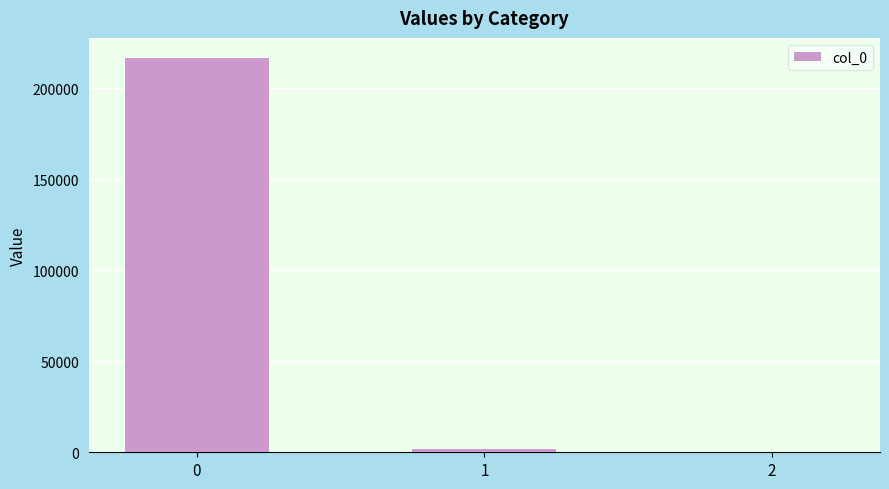

The chart shows a value of 75210.3 at 0. True or false?

False